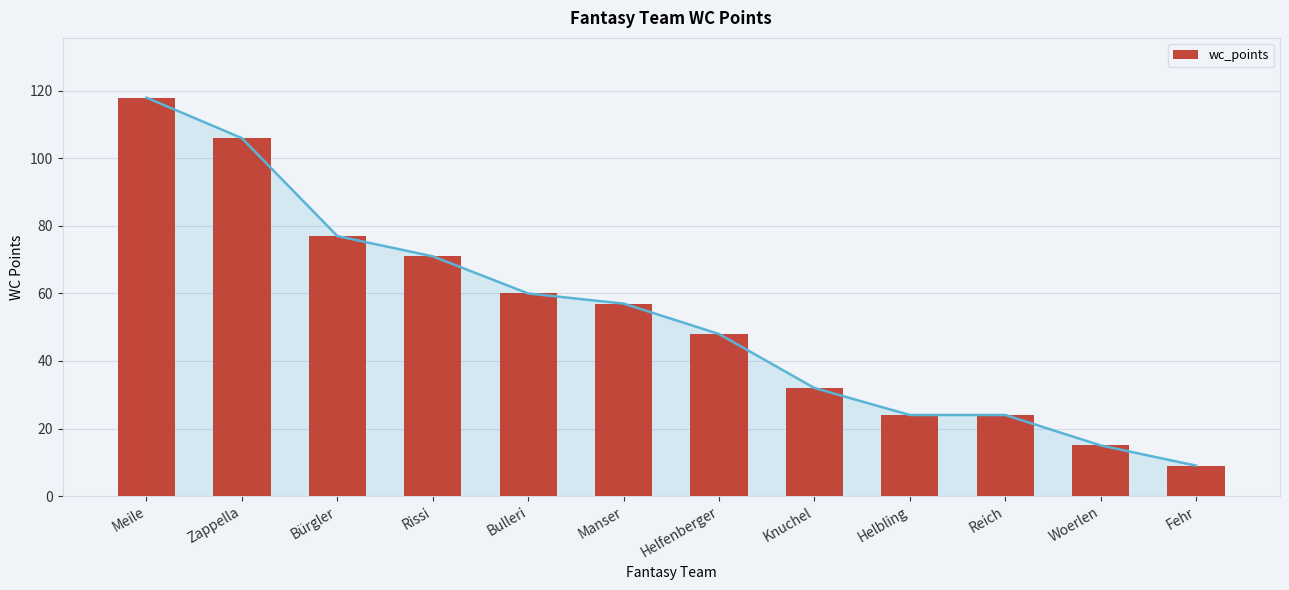

Is it true that the value at Fehr is 9?

True